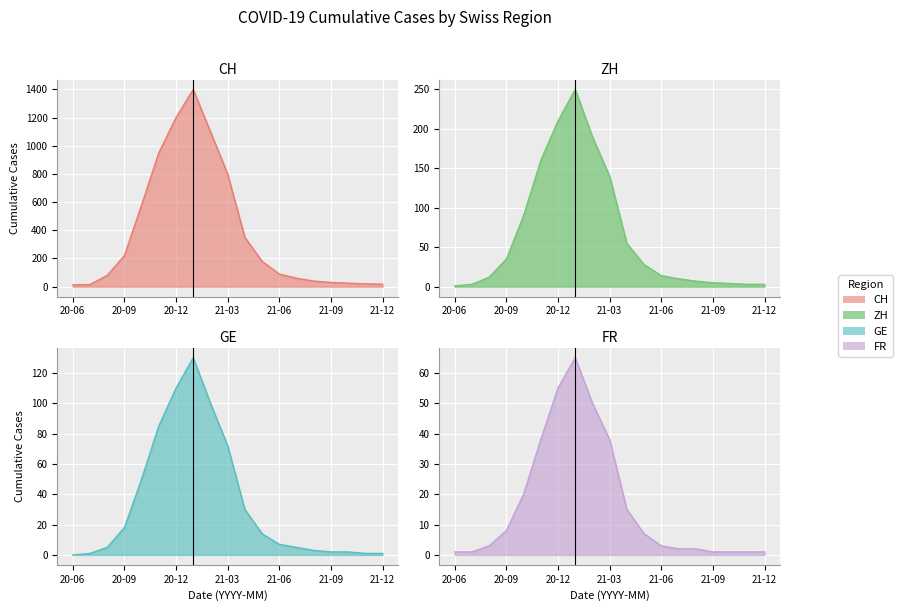

Which series has the largest total across all categories?

CH